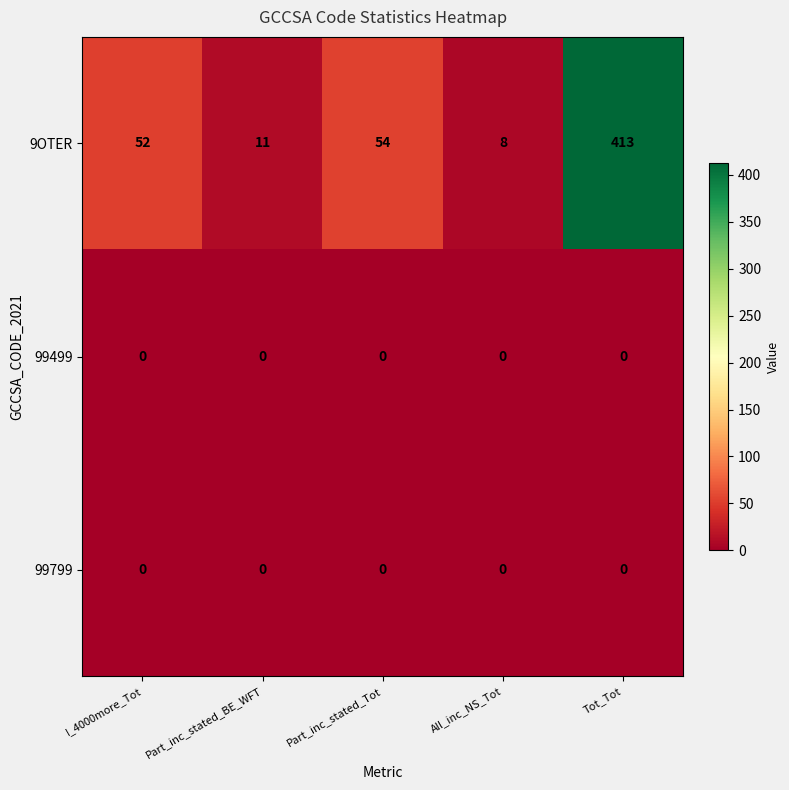

Which series has the largest range (max minus min)?

9OTER